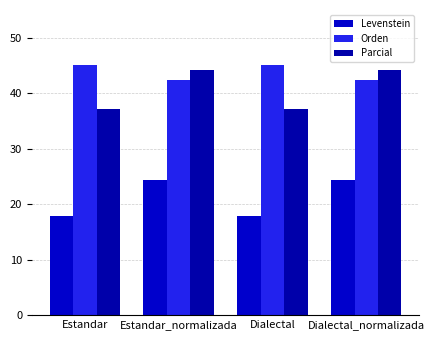

What is the value of the Orden bar at the 4th from the left?

42.4